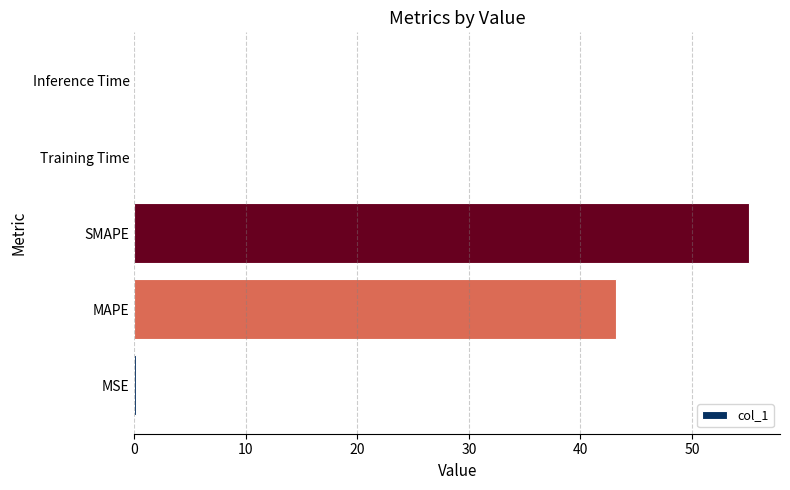

Are the bars horizontal?

Yes